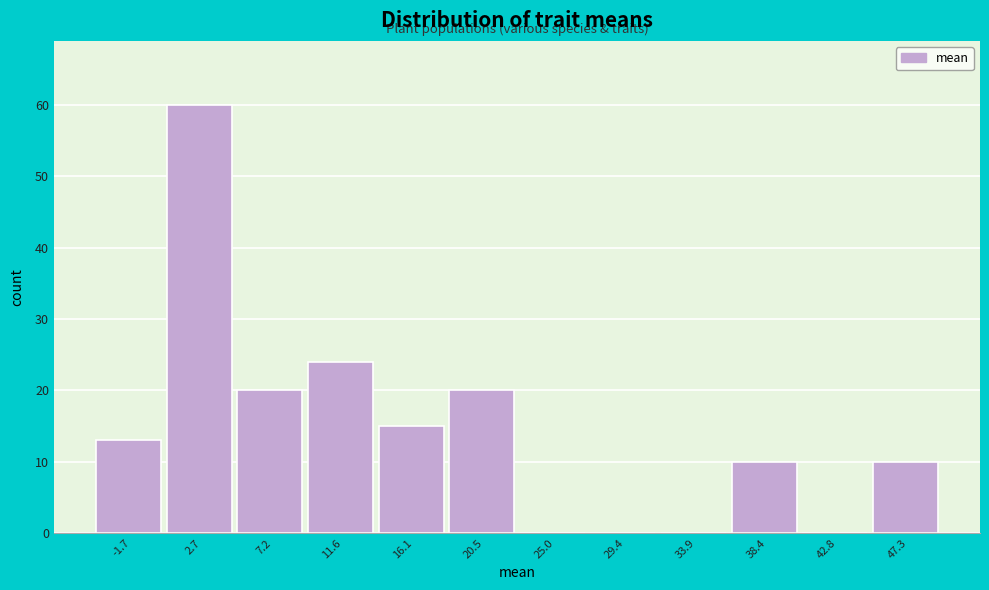

Reading left to right, transcribe all the data shown in this chart.

-1.7=13	2.7=60	7.2=20	11.6=24	16.1=15	20.5=20	25.0=0	29.4=0	33.9=0	38.4=10	42.8=0	47.3=10